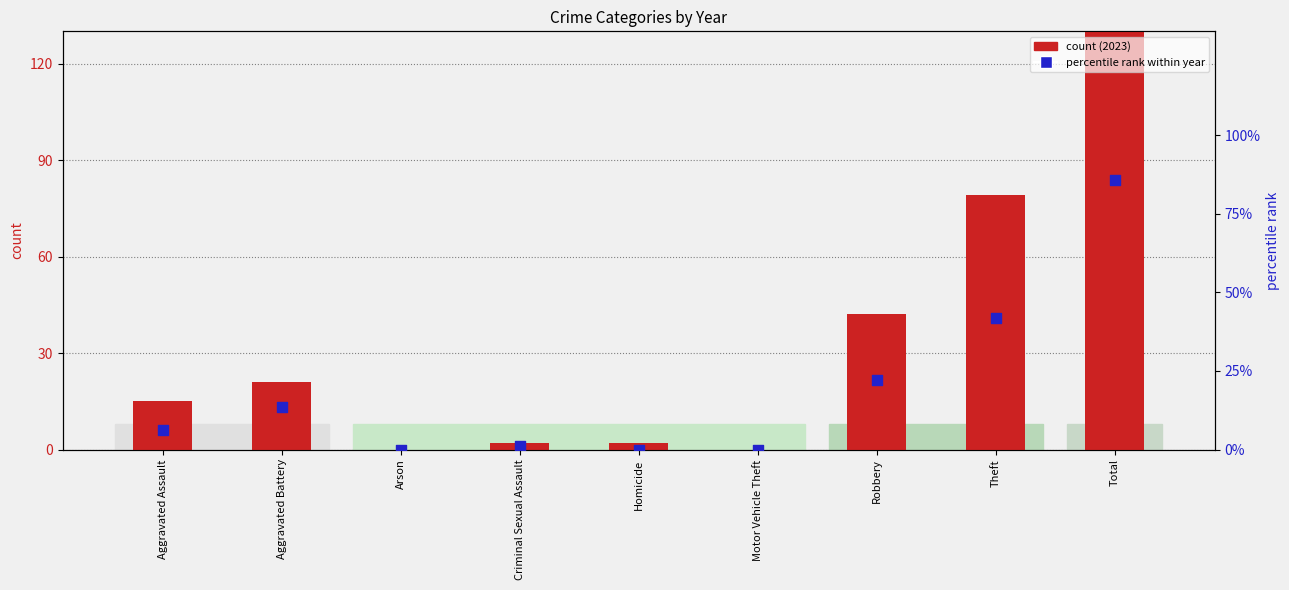

Which series has the largest total across all categories?

count (2023)